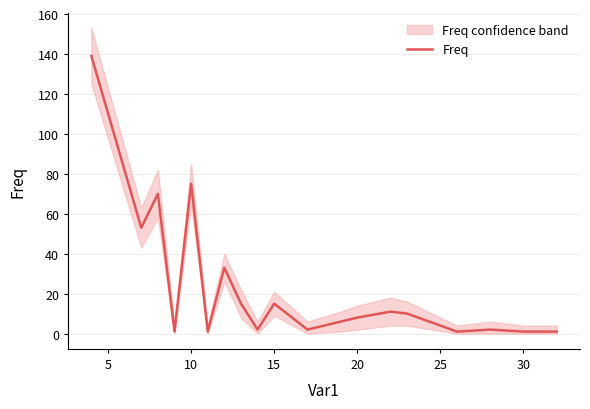

Does the chart display data point markers on the line(s)?

No